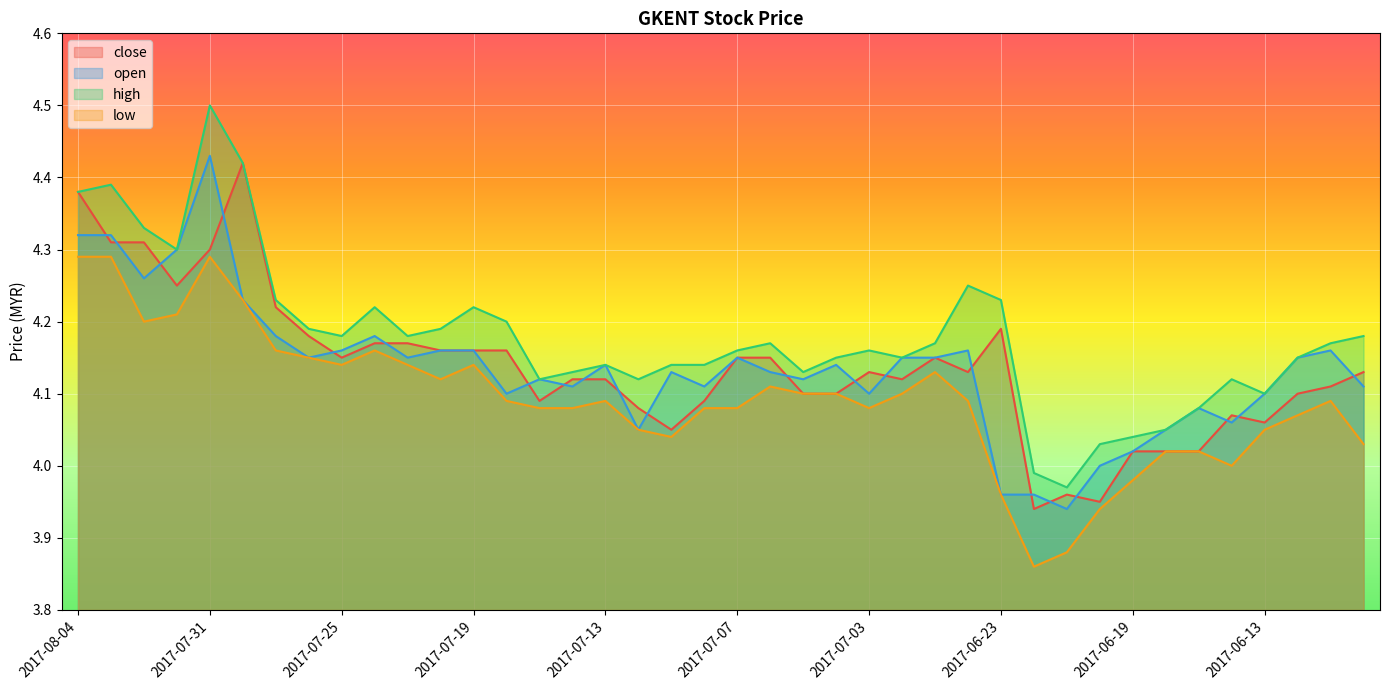

What is the difference between the open values at 2017-07-12 and 2017-06-23?

0.1